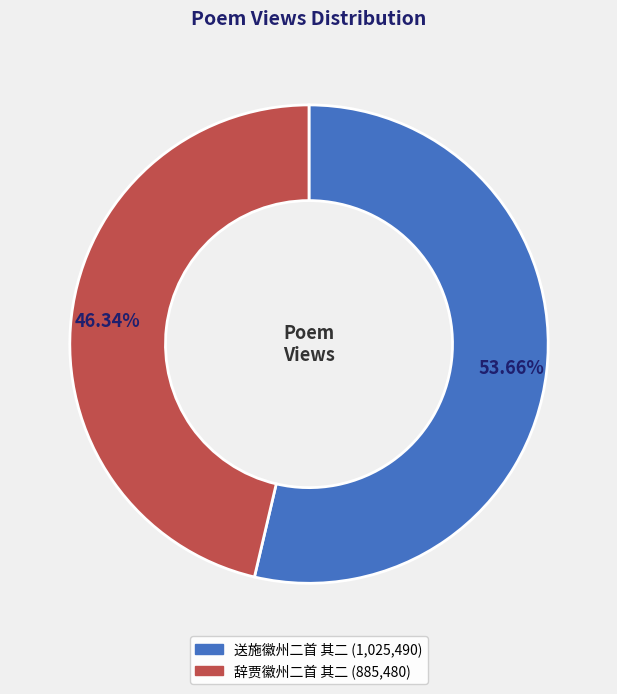

How many segments does this pie chart have?

2